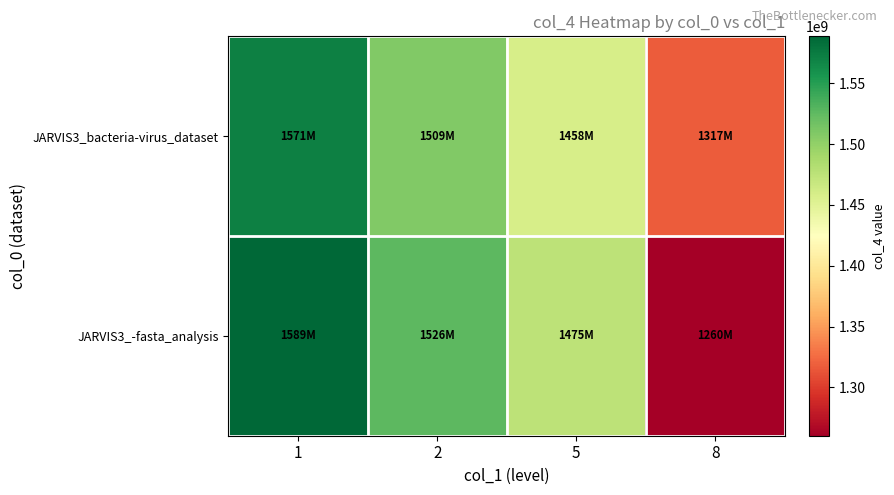

Which series changed the most between 5 and 8?

JARVIS3_-fasta_analysis